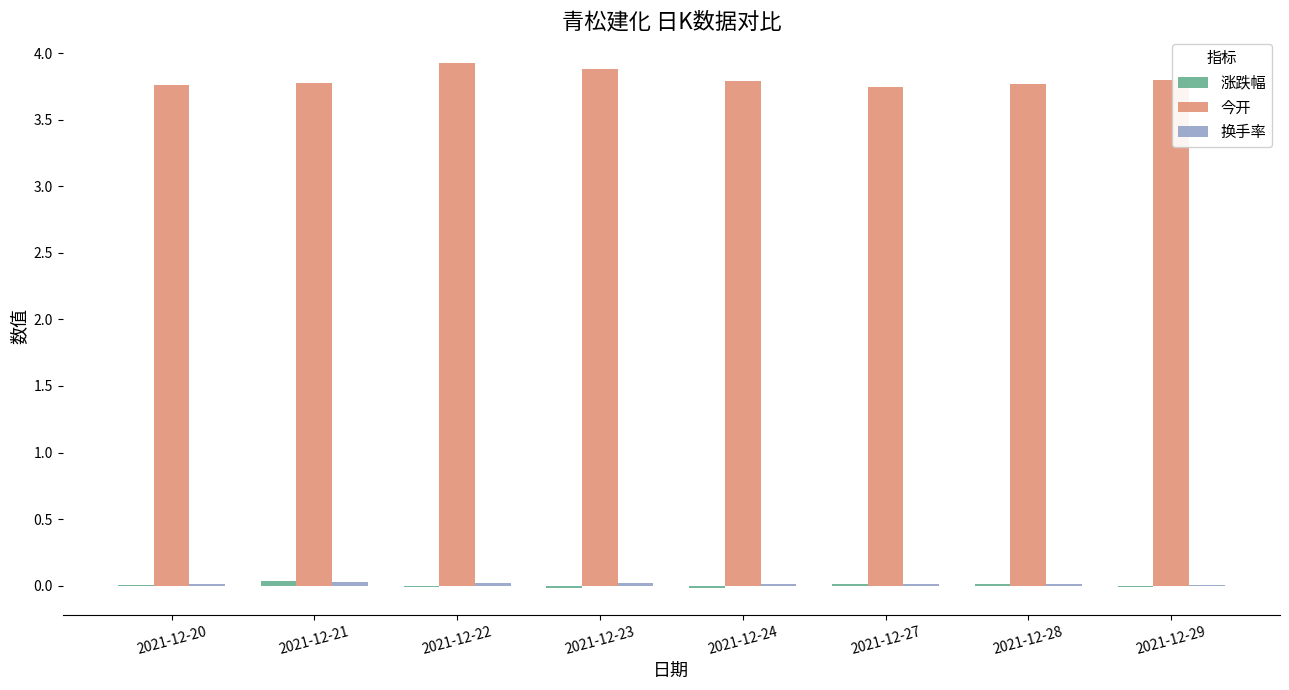

The value of 今开 at 2021-12-22 is 5.5. True or false?

False